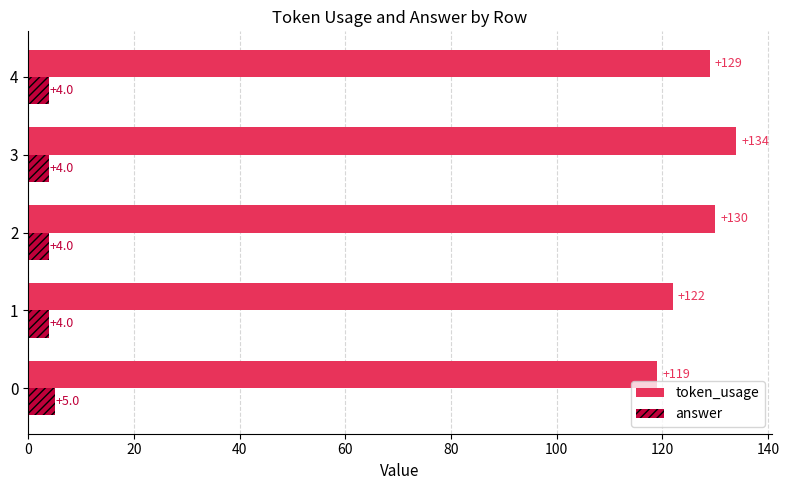

What is the difference between the second highest and second lowest values in the token_usage series?

8